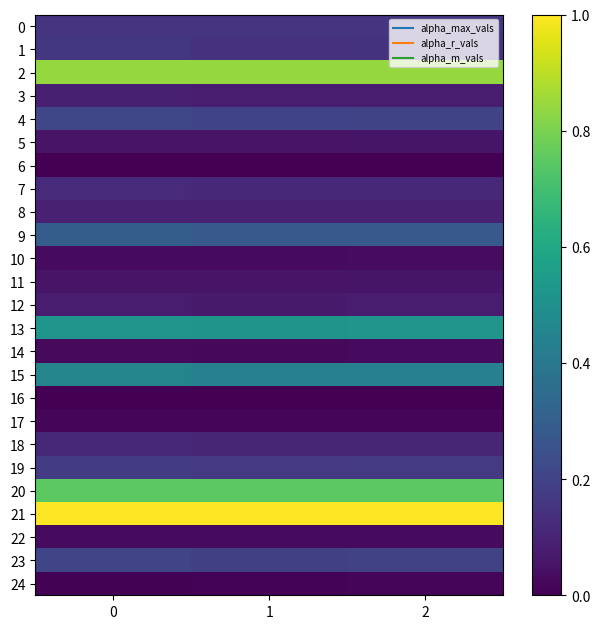

At 0, list the series in order from smallest to largest.

6, 16, 24, 17, 14, 10, 22, 11, 5, 12, 3, 8, 18, 7, 0, 1, 19, 23, 4, 9, 15, 13, 20, 2, 21